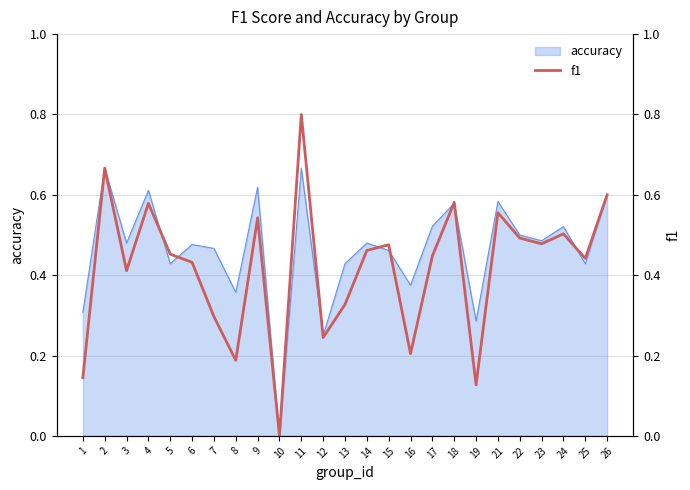

Reading right to left, what are all the values shown in this chart?

0.6	0.4	0.5	0.5	0.5	0.6	0.1	0.6	0.4	0.2	0.5	0.5	0.3	0.2	0.8	0.0	0.5	0.2	0.3	0.4	0.5	0.6	0.4	0.7	0.1